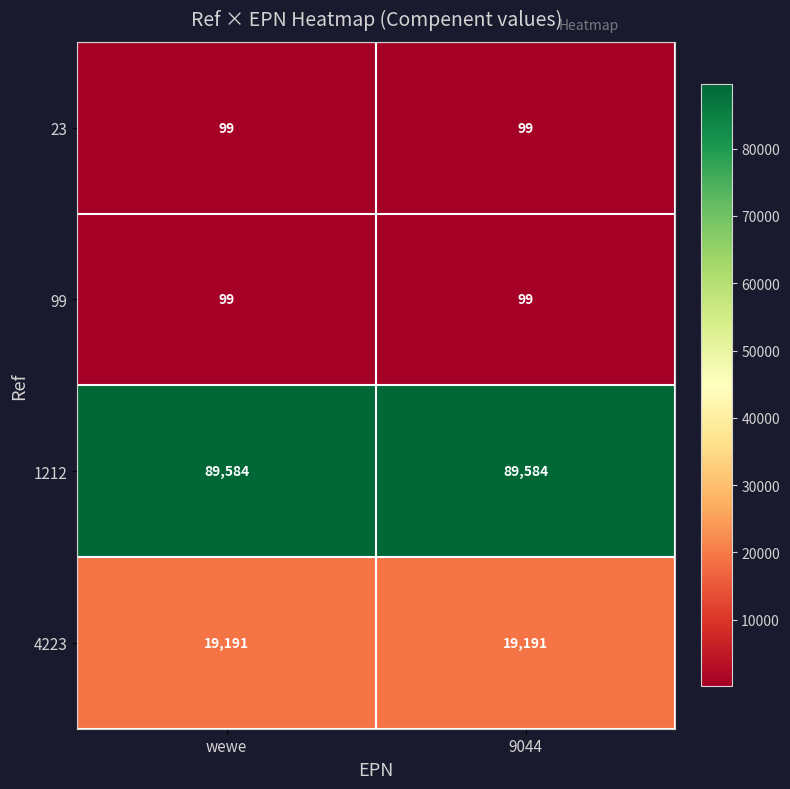

Is it true that 4223 equals 32669 at wewe?

False